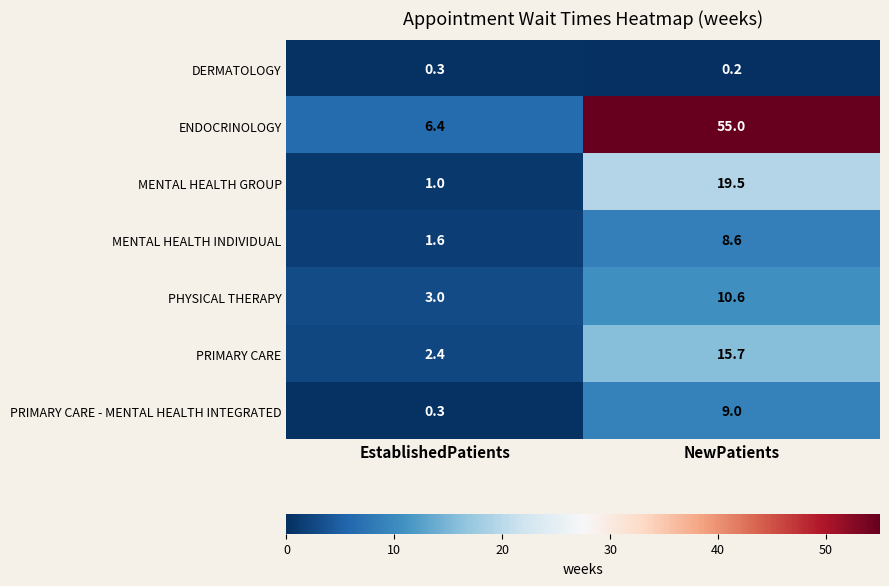

Is it true that MENTAL HEALTH GROUP equals 6.7 at NewPatients?

False